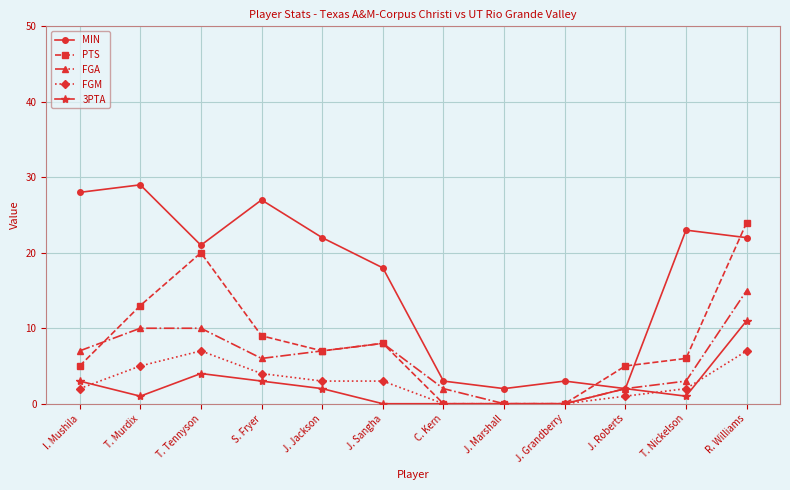

What is the label of the 2nd point from the right?

T. Nickelson